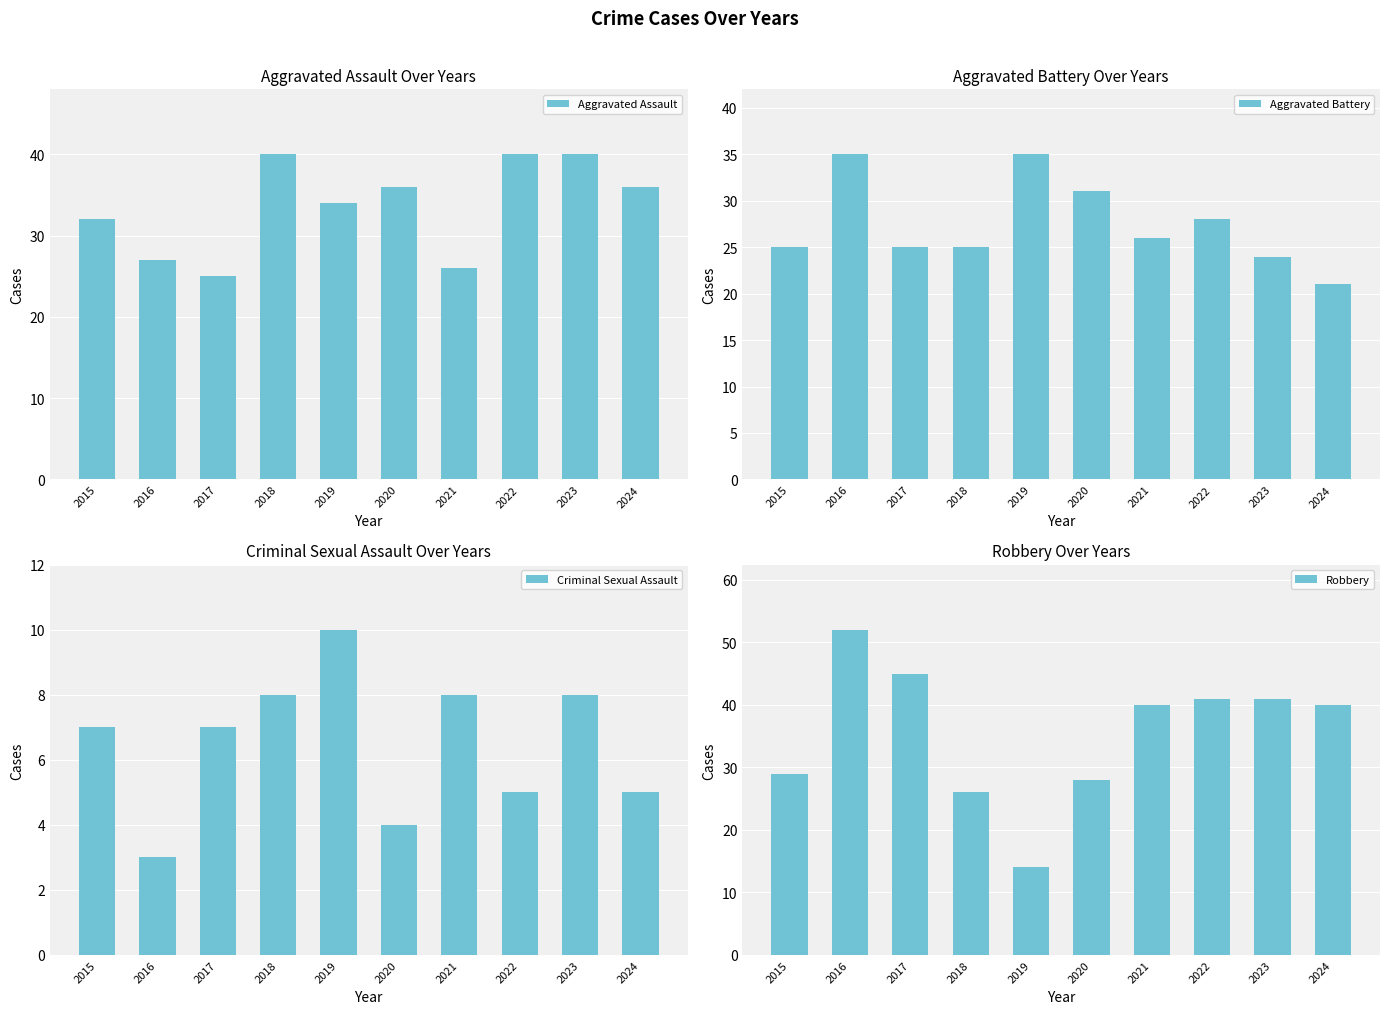

The value of Robbery at 2018 is 42. True or false?

False